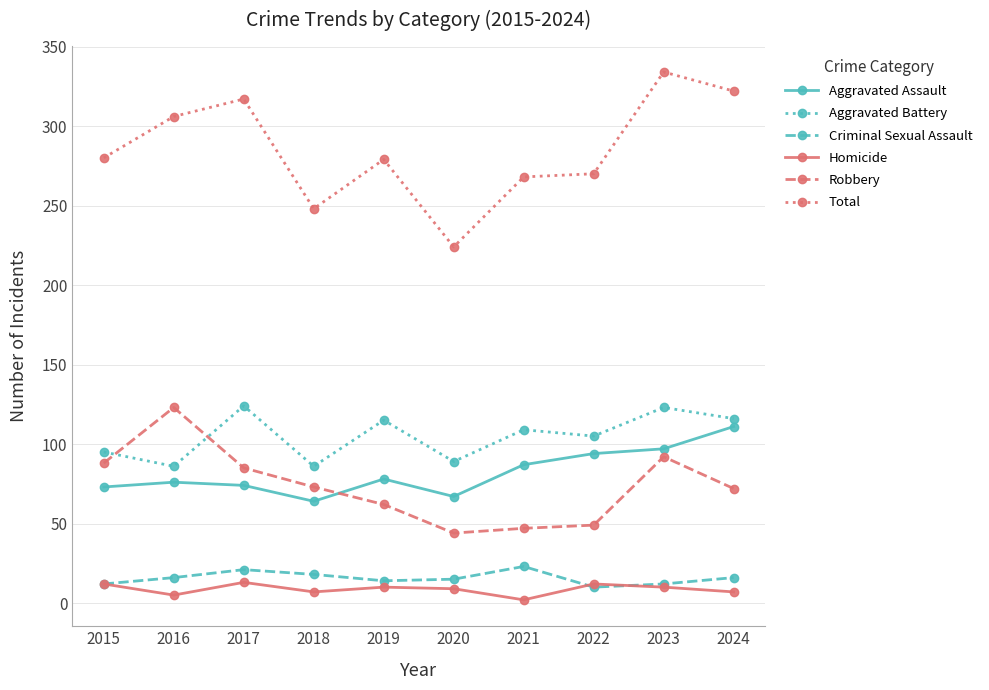

What is the lowest value of the Aggravated Battery series?

86